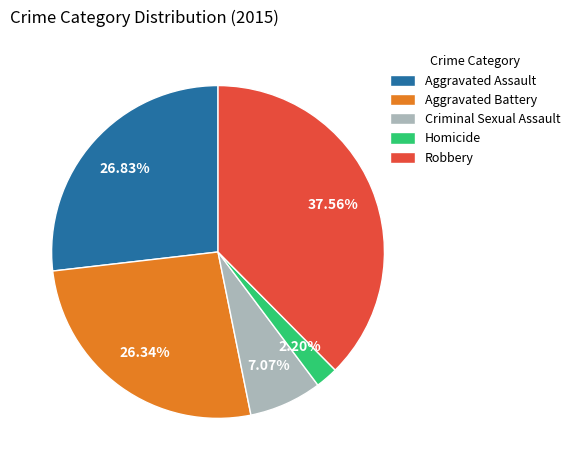

To the nearest percent, what is the average slice percentage?

20%